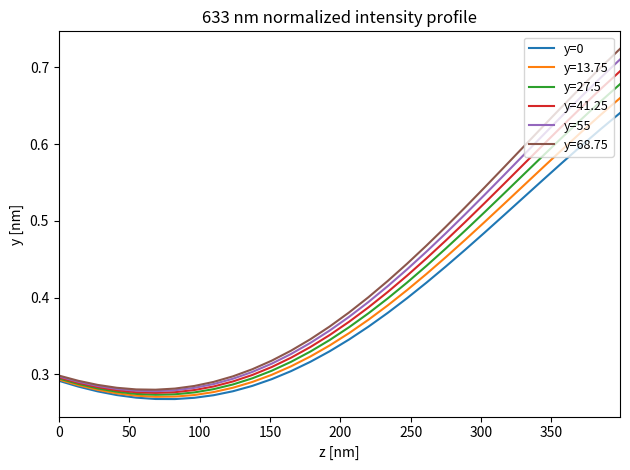

Rank the series by their average value, from highest to lowest.

y=68.75, y=55, y=41.25, y=27.5, y=13.75, y=0